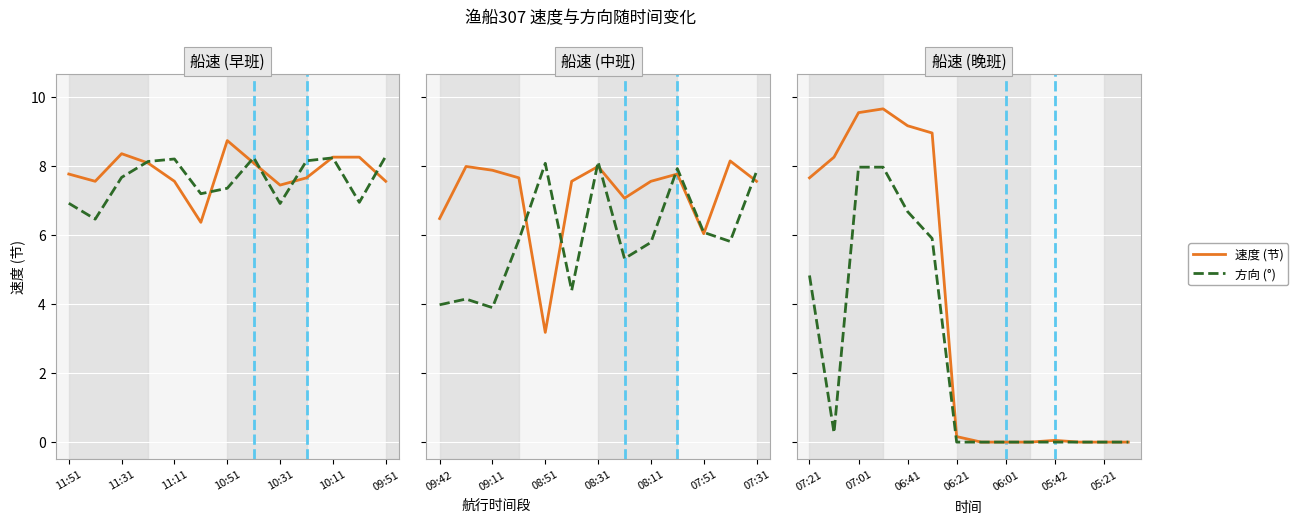

What is the difference between the 速度 (节) values at 06:21 and 05:42?

0.1